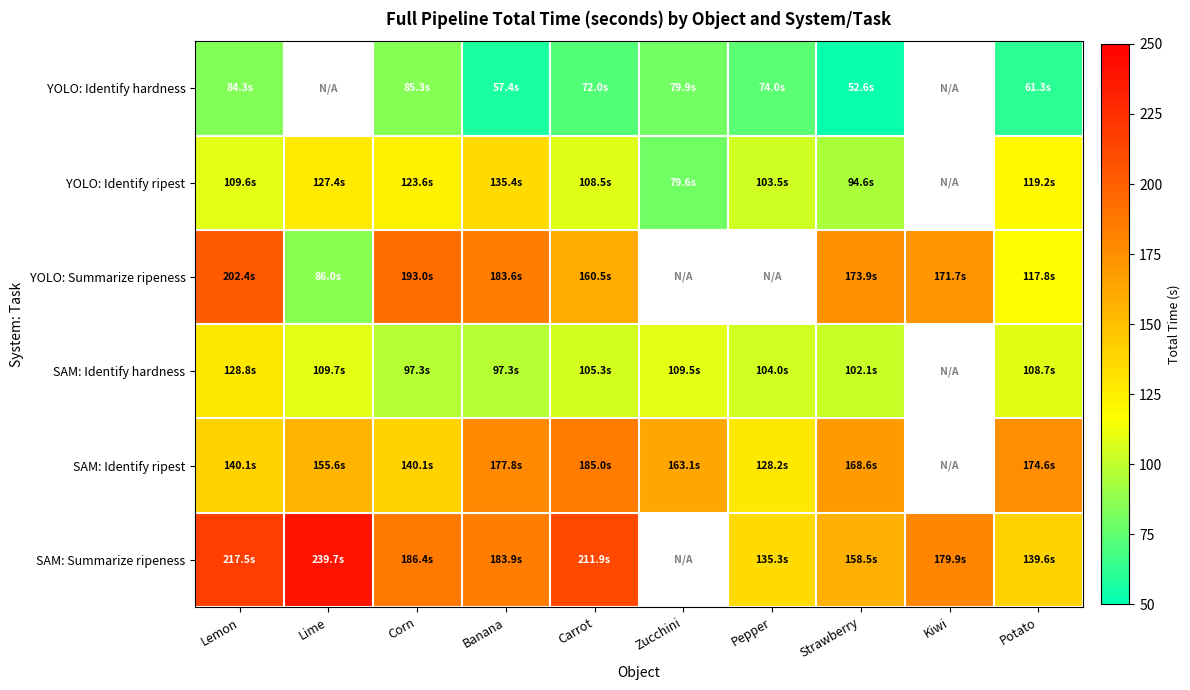

Where is SAM: Identify hardness nearest to the value 113?

Lime